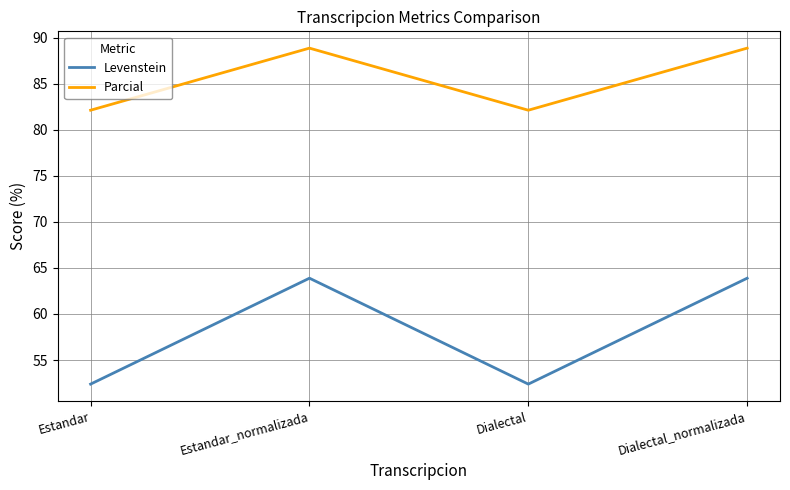

Rank the series by their average value, from lowest to highest.

Levenstein, Parcial